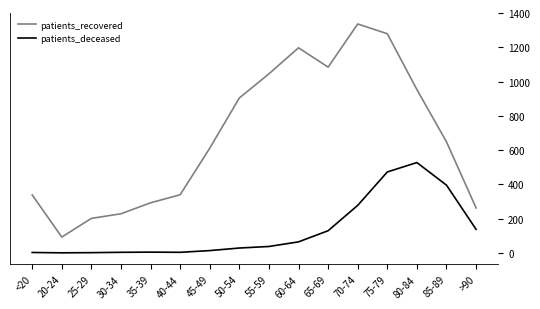

The value of patients_recovered at 80-84 is 1304. True or false?

False